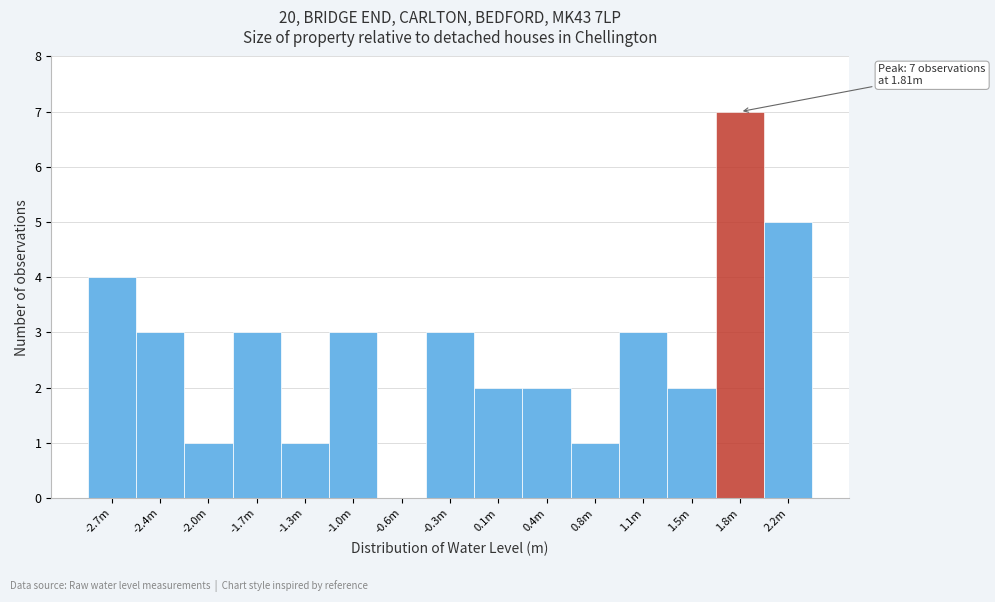

Reading left to right, extract all data points from this chart.

-2.7m=4	-2.4m=3	-2.0m=1	-1.7m=3	-1.3m=1	-1.0m=3	-0.6m=0	-0.3m=3	0.1m=2	0.4m=2	0.8m=1	1.1m=3	1.5m=2	1.8m=7	2.2m=5